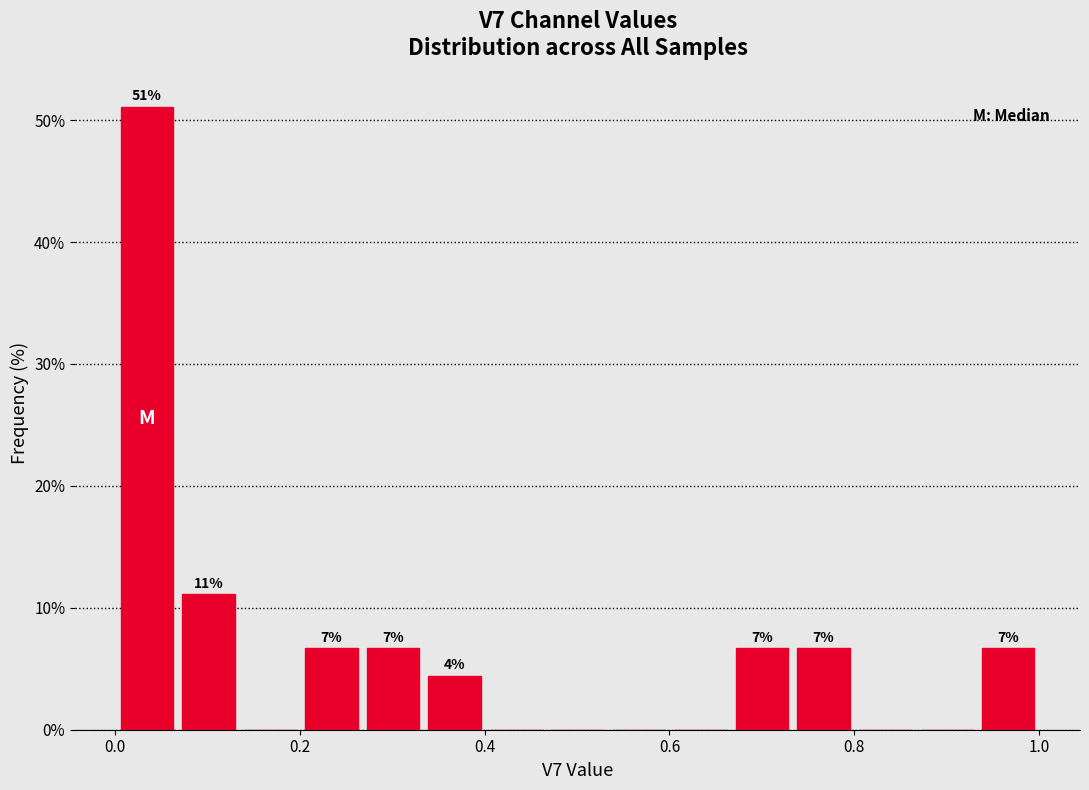

Around what value on the x-axis is the tallest bar? Give the approximate position of its centre, as read against the axis.

0.04